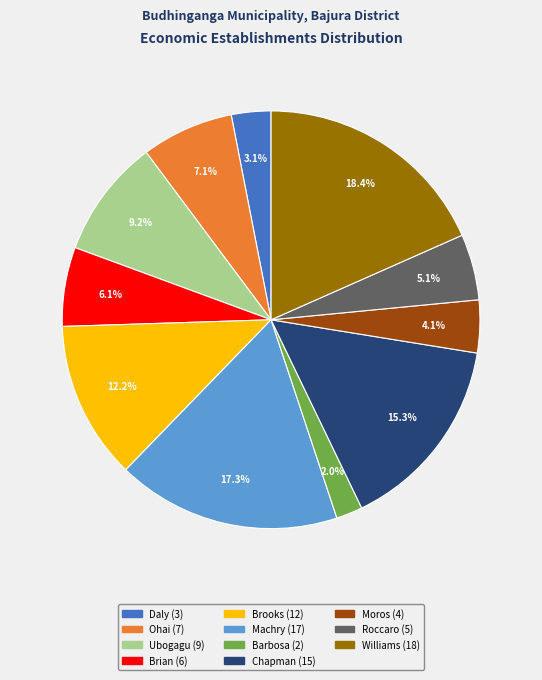

Which has a higher value, Barbosa or Williams?

Williams